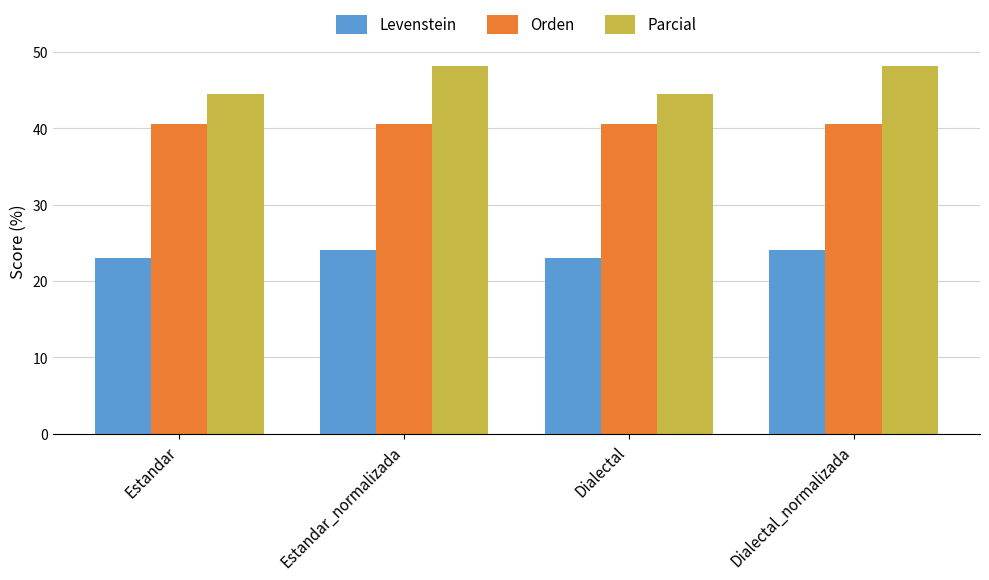

What is the label of the 2nd bar from the left?

Estandar_normalizada